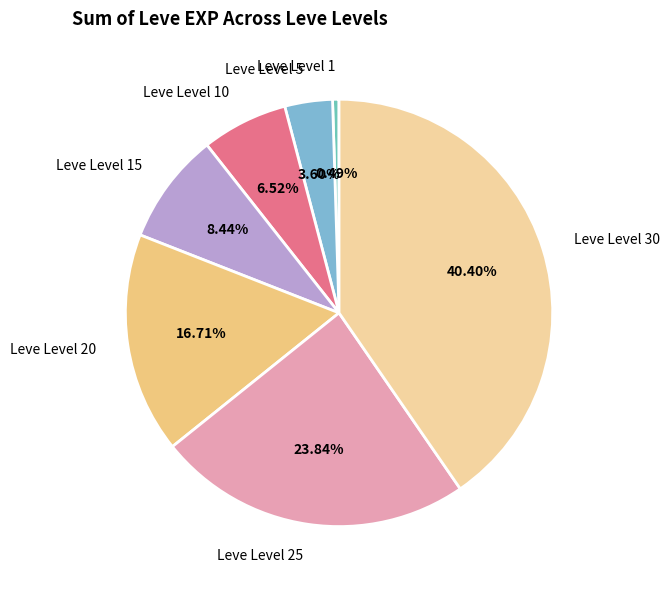

Does any single category account for the majority?

No